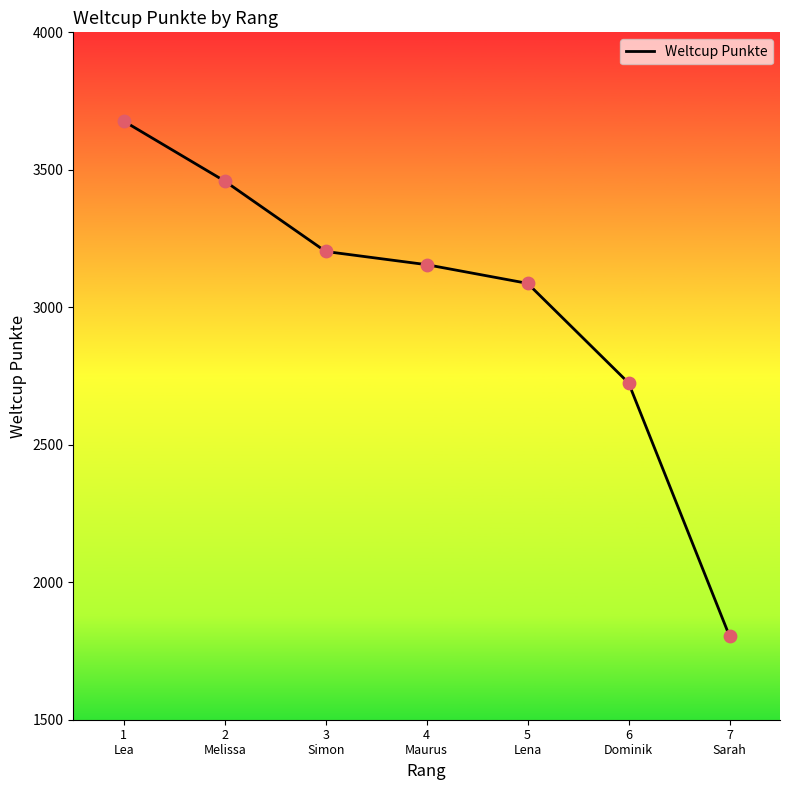

What is the change in value from 3
Simon to 6
Dominik?

-478